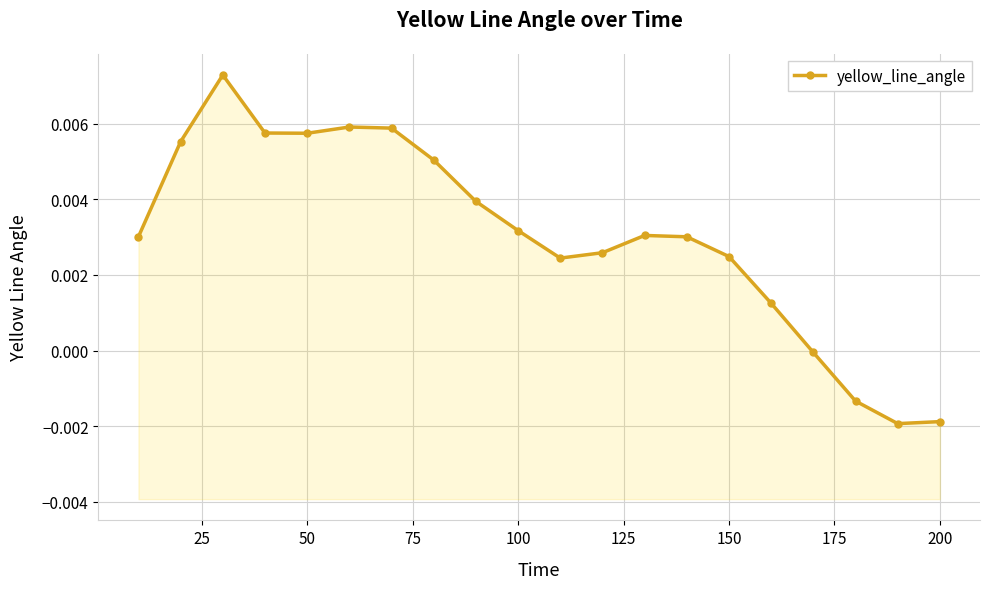

Does the chart have visible grid lines?

Yes